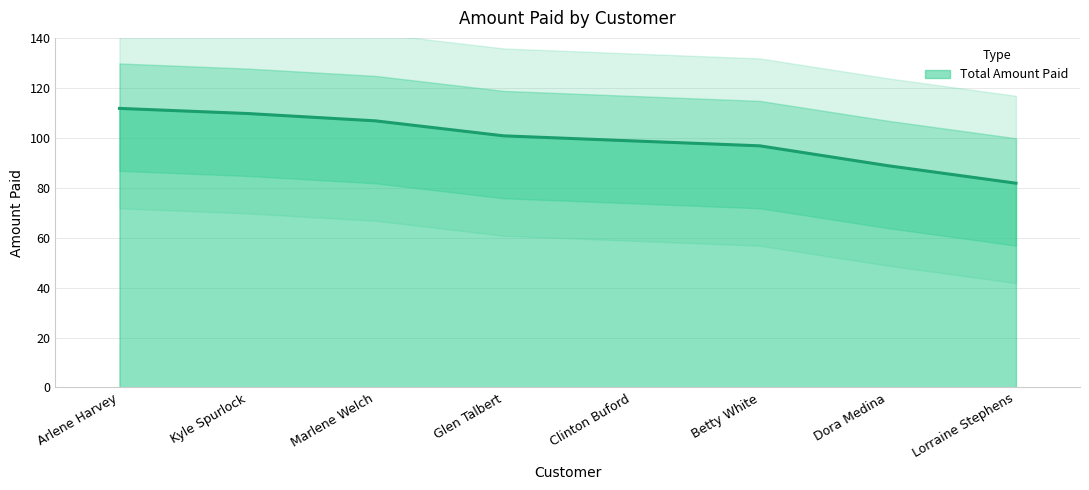

List the labels in order of value, largest first.

Arlene Harvey, Kyle Spurlock, Marlene Welch, Glen Talbert, Clinton Buford, Betty White, Dora Medina, Lorraine Stephens